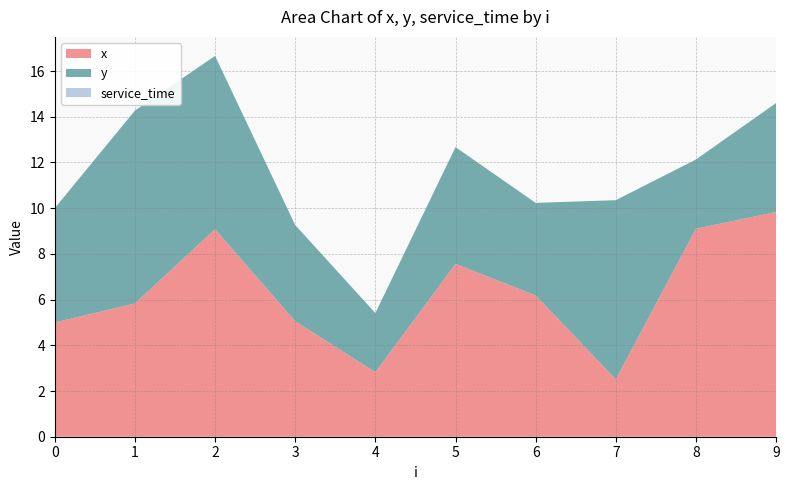

Reading left to right, what are all the values shown in this chart?

x: 0=5.0	1=5.8	2=9.1	3=5.0	4=2.8	5=7.6	6=6.2	7=2.5	8=9.1	9=9.8
y: 0=5.0	1=8.4	2=7.6	3=4.2	4=2.6	5=5.1	6=4.0	7=7.8	8=3.0	9=4.8
service_time: 0=0.0	1=0.0	2=0.0	3=0.0	4=0.0	5=0.0	6=0.0	7=0.0	8=0.0	9=0.0